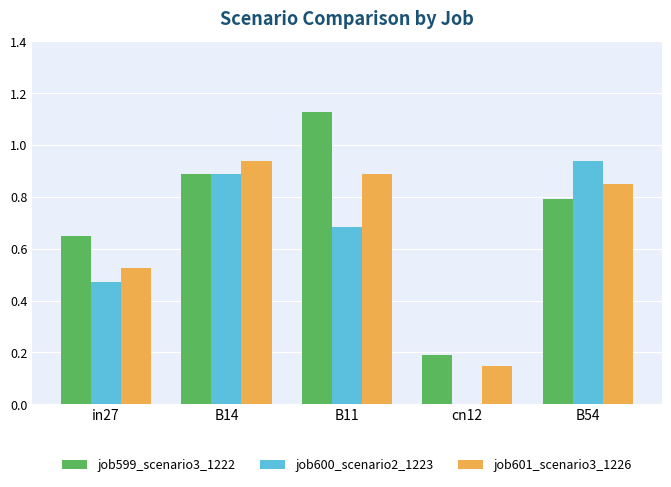

Are the bars horizontal?

No